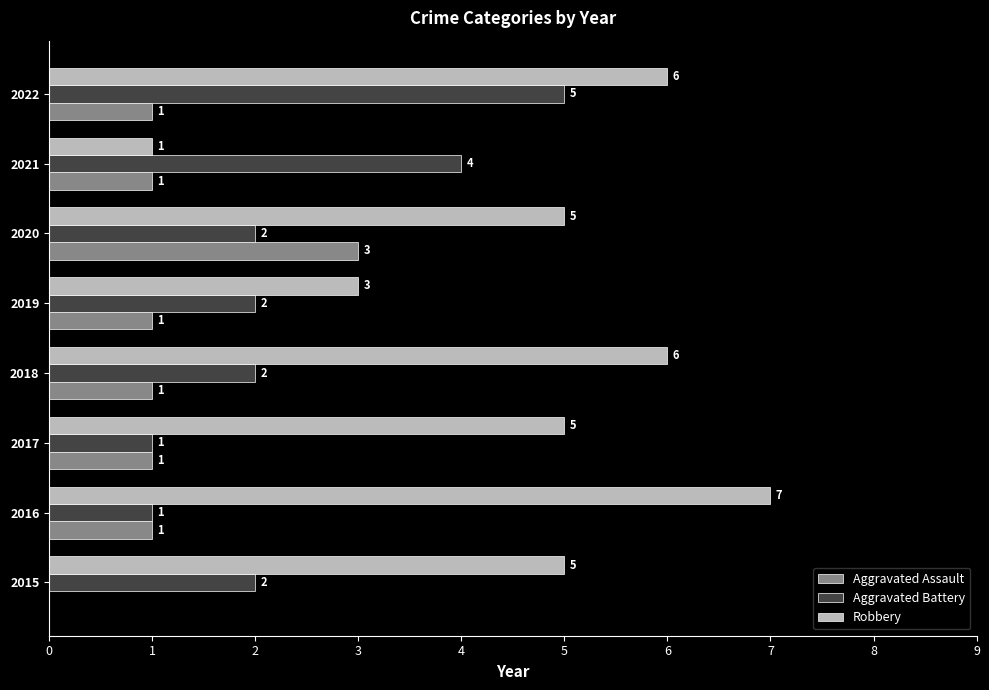

What is the total value across all series at 2019?

6